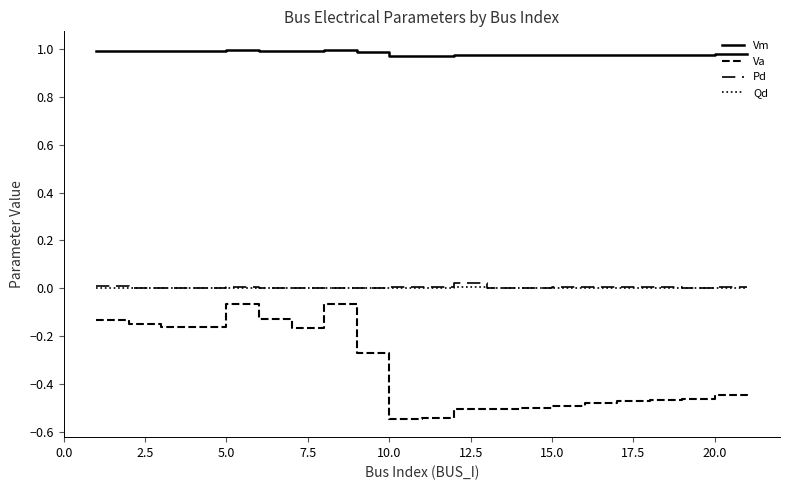

At which category does Va reach its first local valley?

5.0